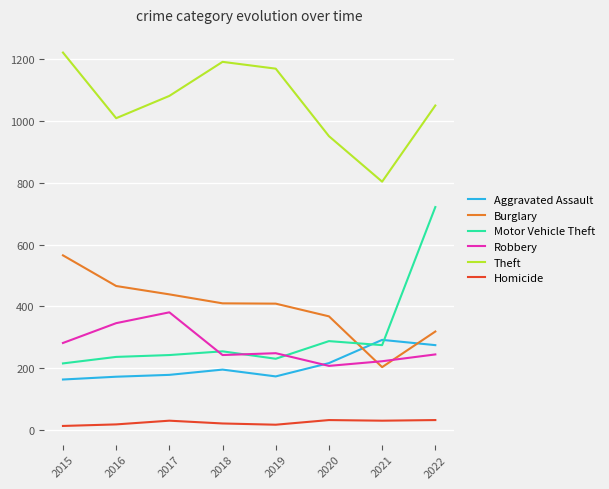

Which series changed the most between 2018 and 2020?

Theft